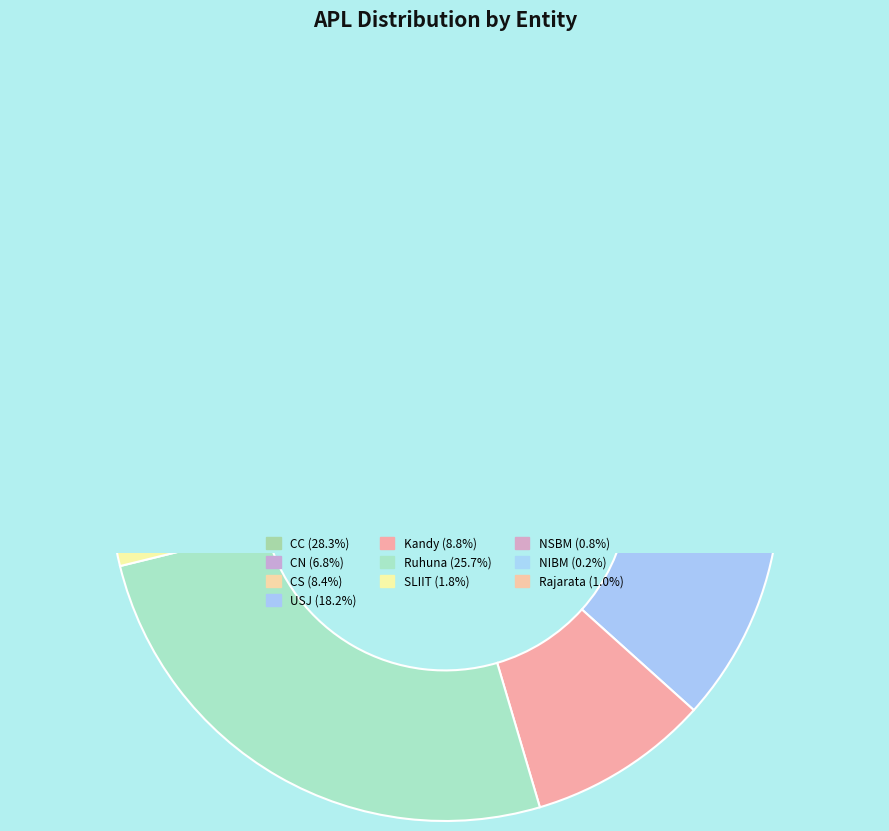

To the nearest percent, what portion does SLIIT represent?

2%